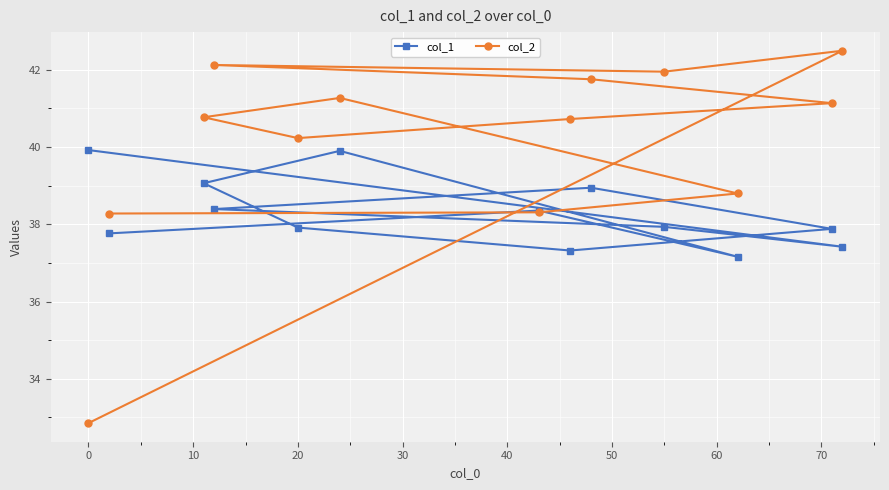

List the series in order of their overall mean, highest first.

col_2, col_1